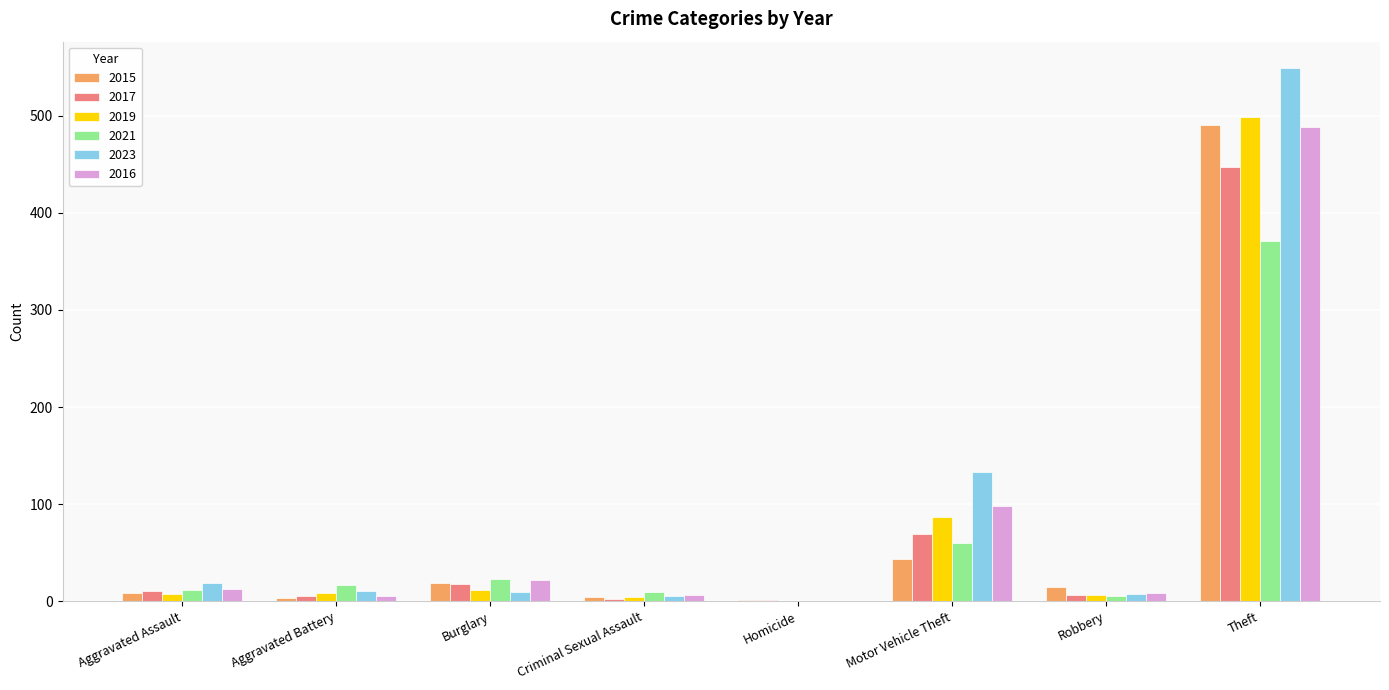

What is the total value across all series at Theft?

2846